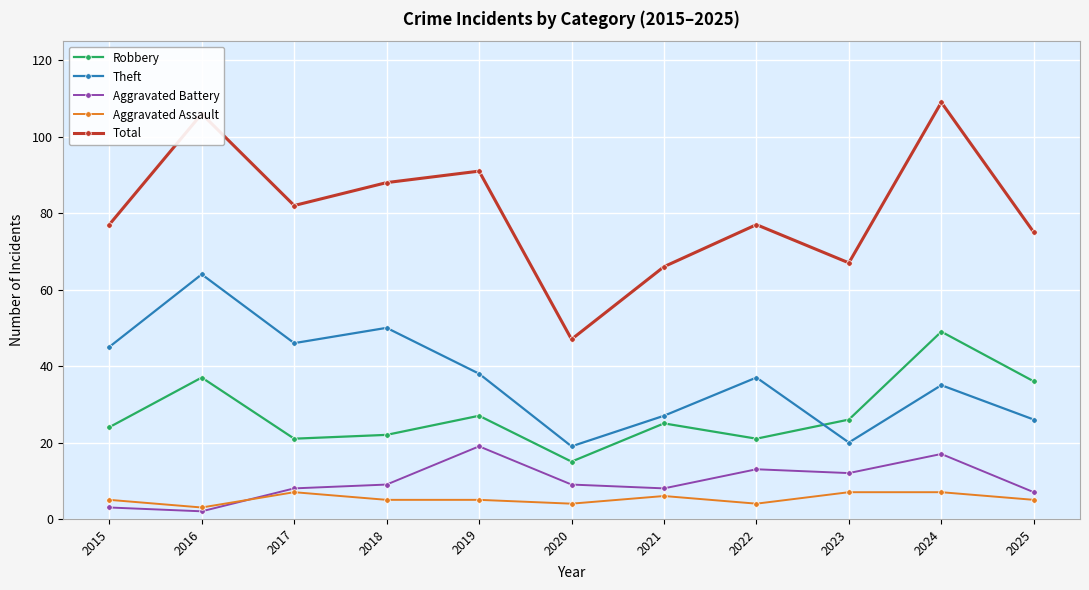

Which series has the widest spread of values?

Total